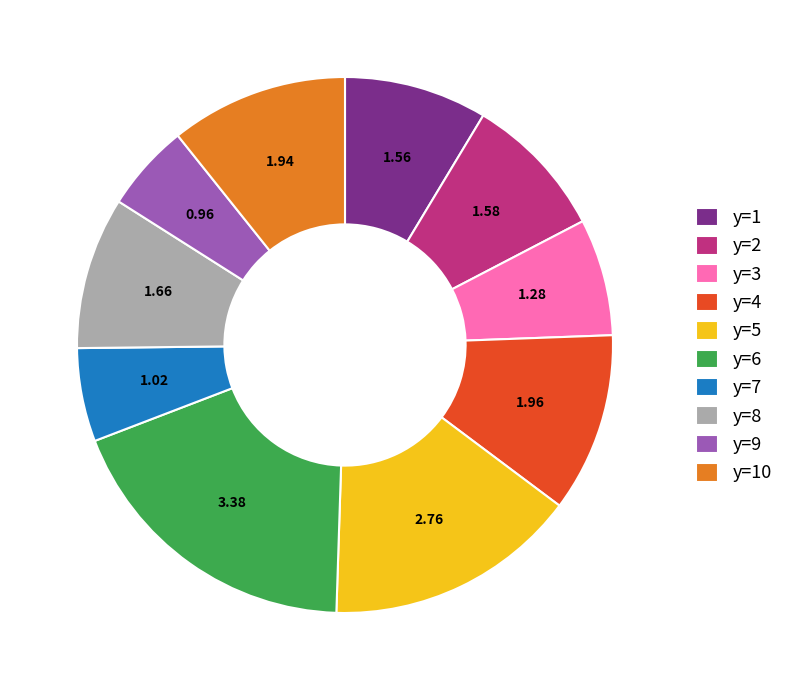

The y=1 slice represents 25% of the pie. True or false?

False